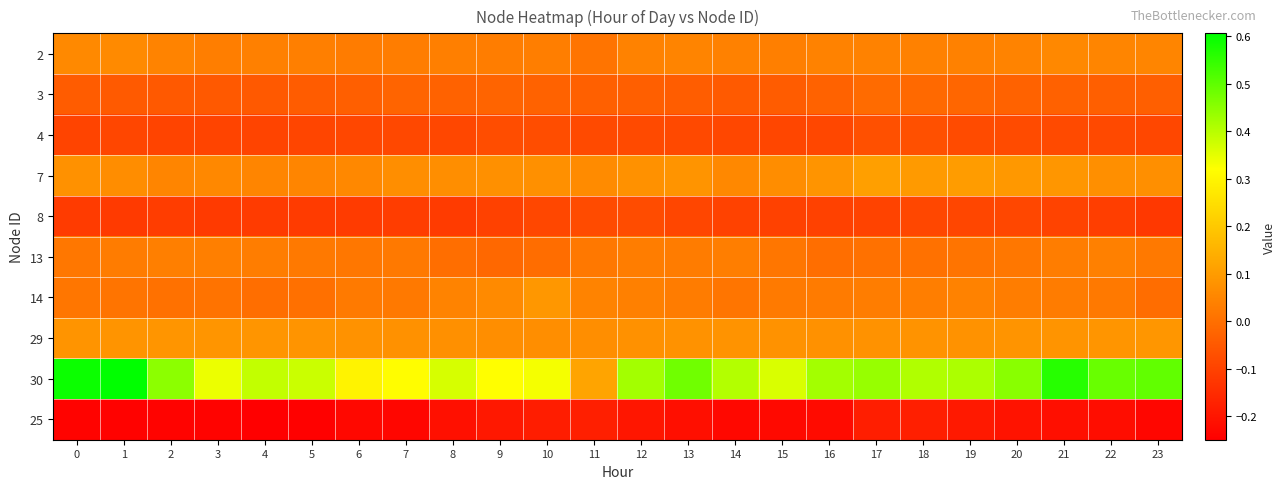

What is the total value across all series at 10?

0.2